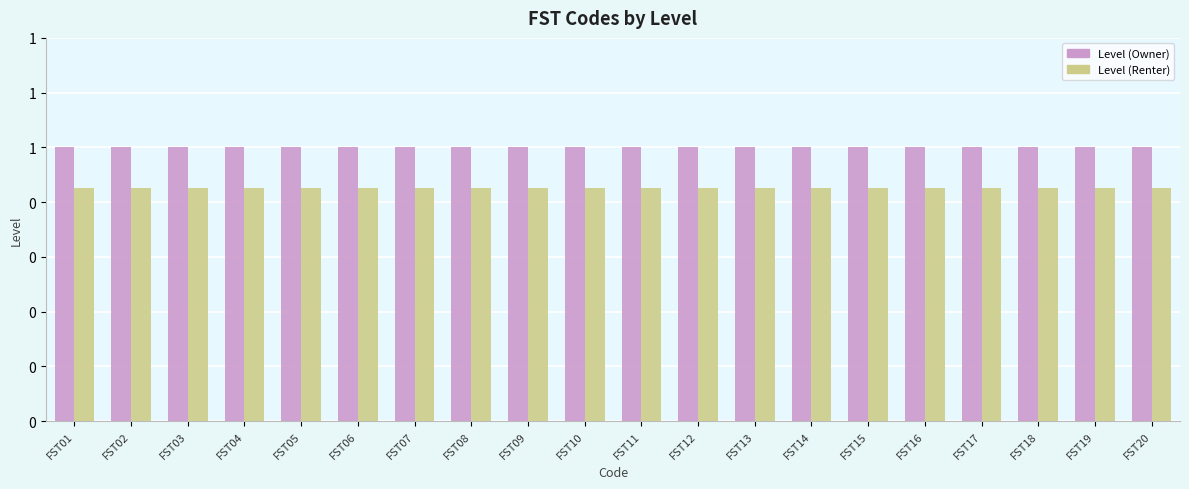

Between FST08 and FST11, which series saw the biggest shift?

Level (Owner)